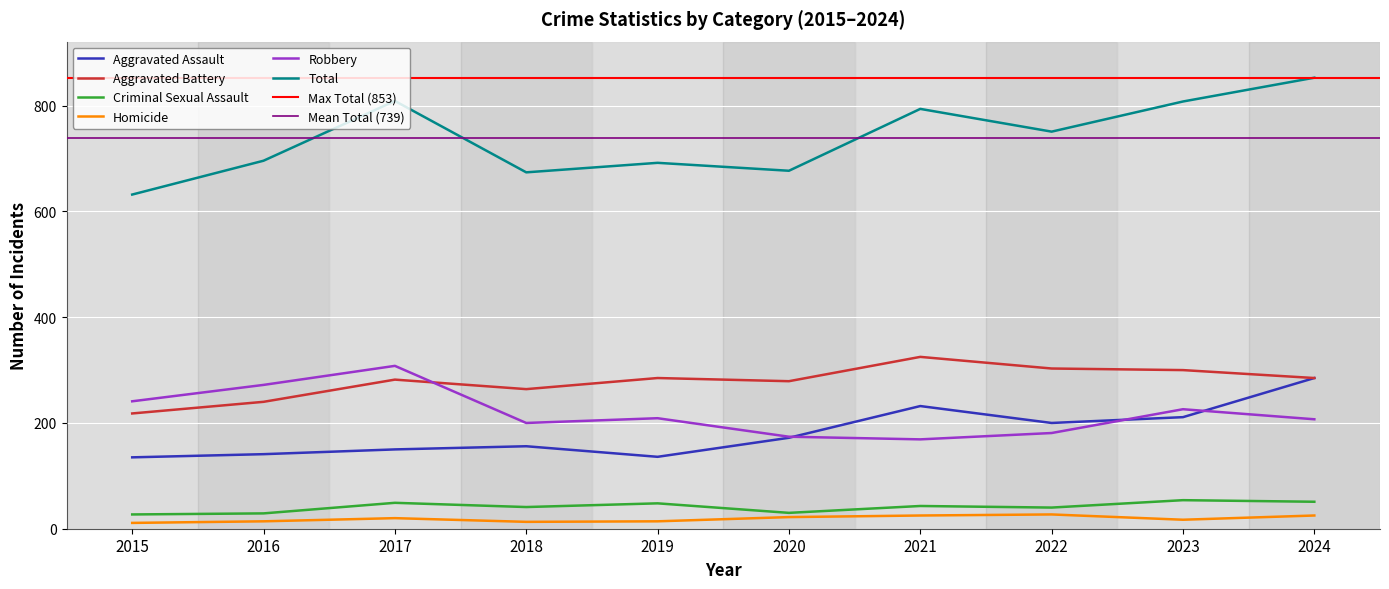

True or false: Aggravated Assault has more than 1 points higher than both neighbors.

True